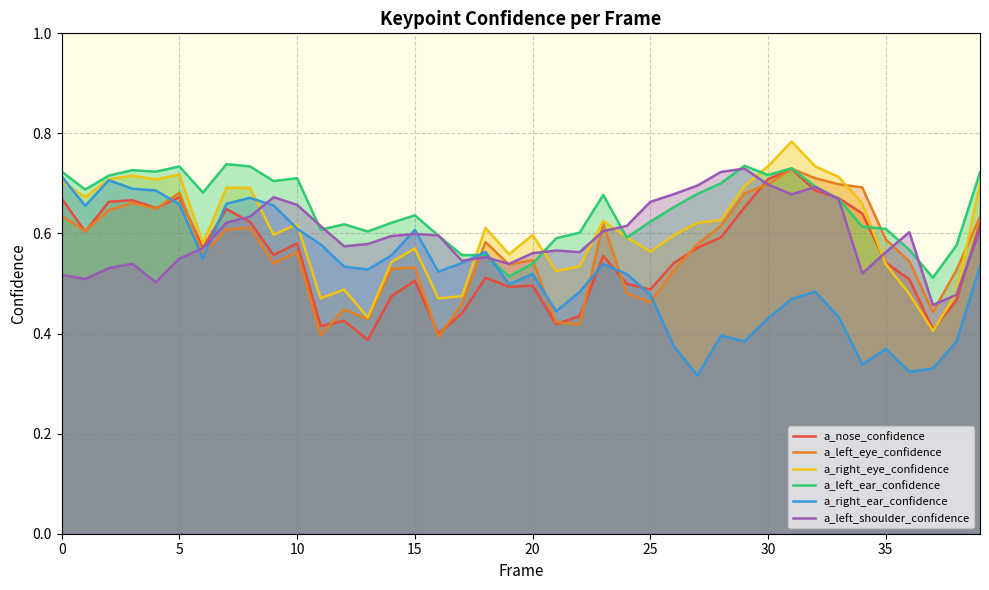

Which series has the largest total across all categories?

a_left_ear_confidence